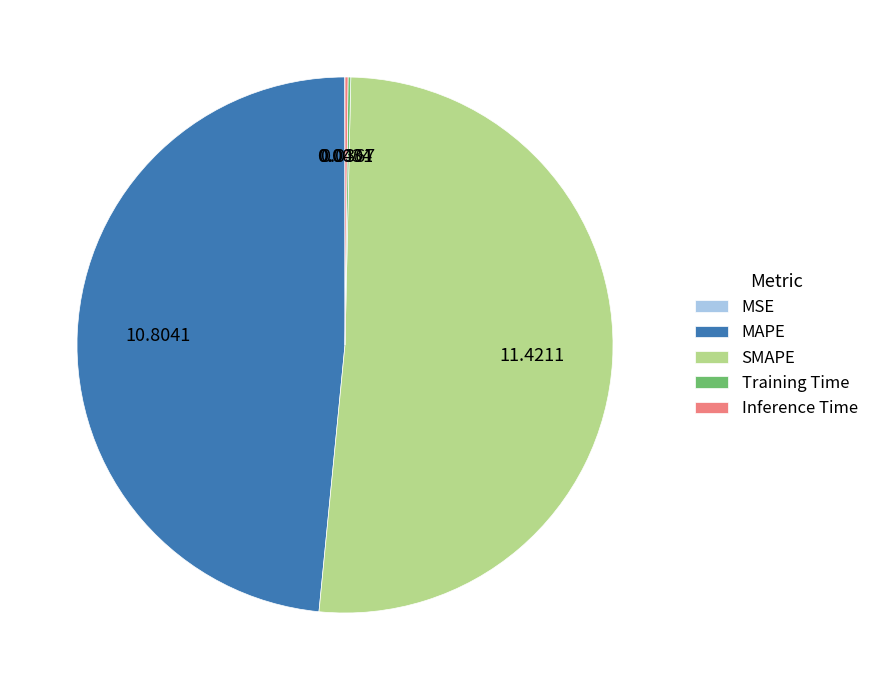

Which slice is the largest?

SMAPE